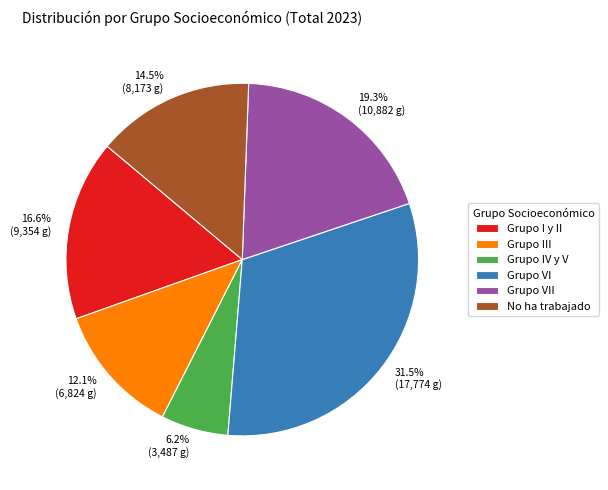

How many segments does this pie chart have?

6